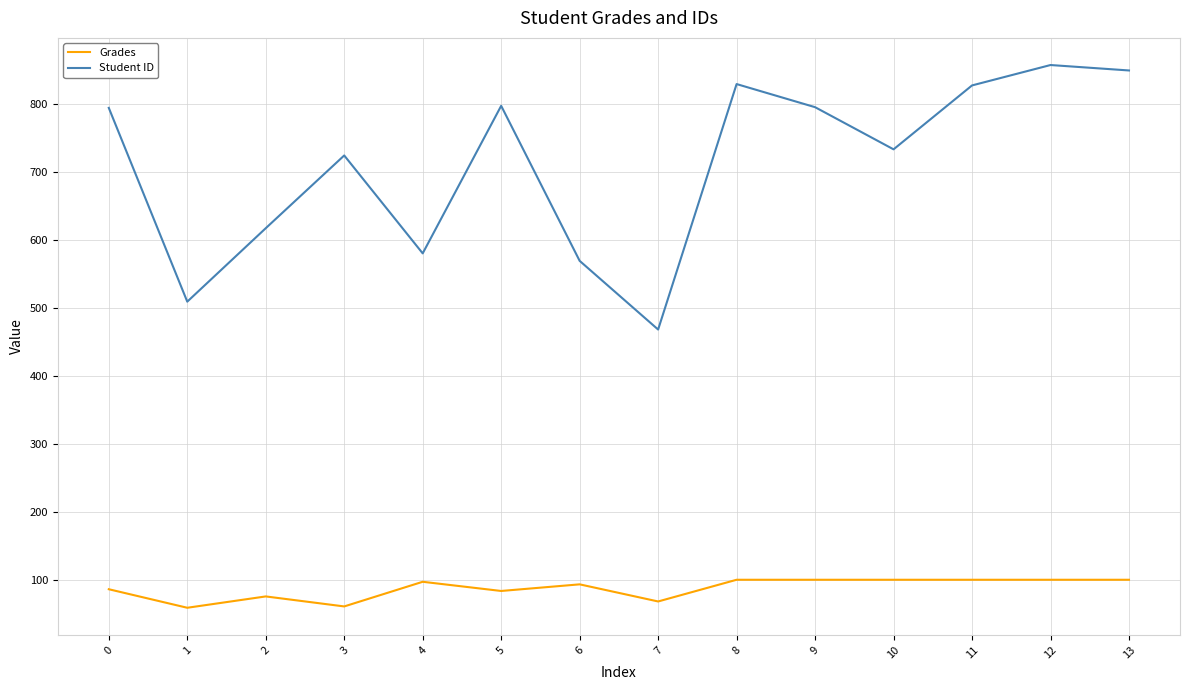

How many series are shown in this chart?

2